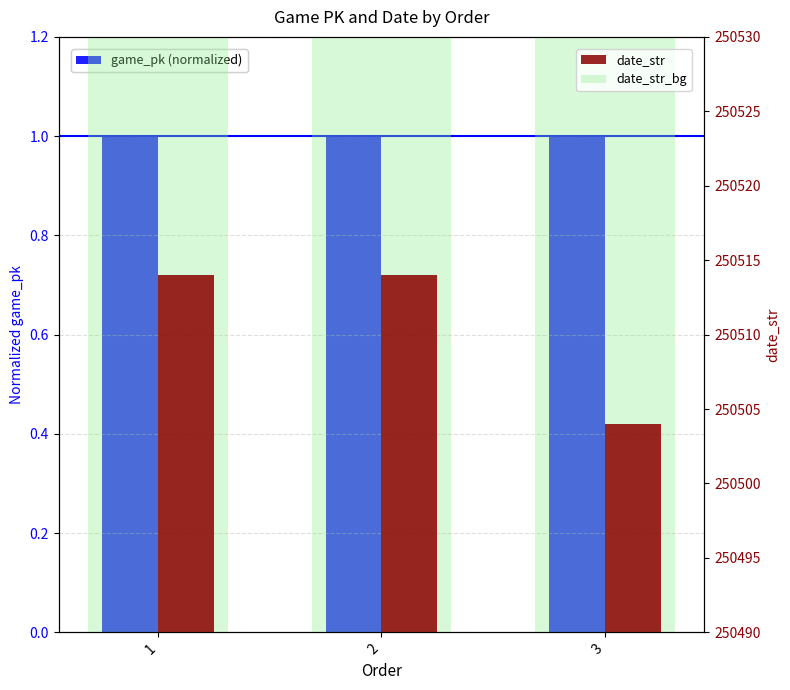

Where is game_pk (normalized) nearest to the value 0?

2